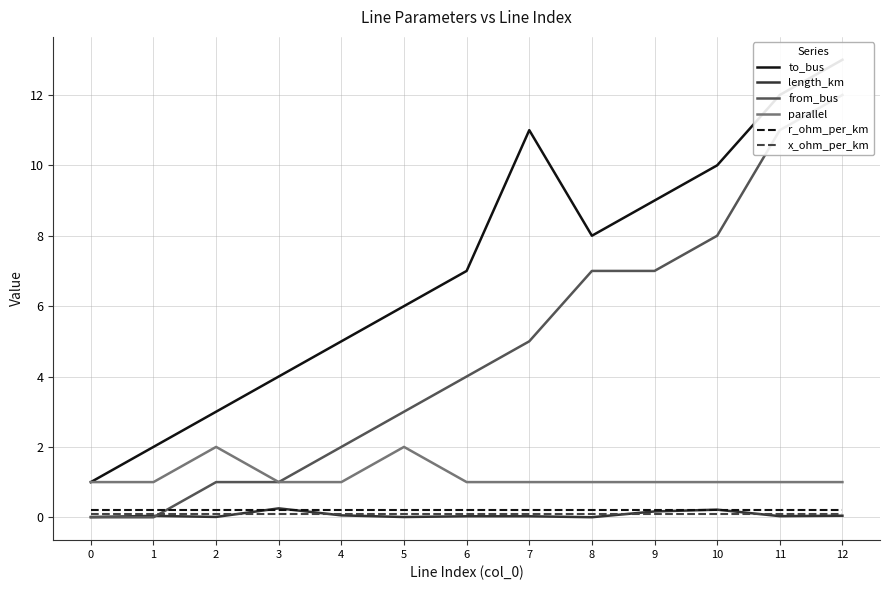

How many interior local peaks does the to_bus series have?

1